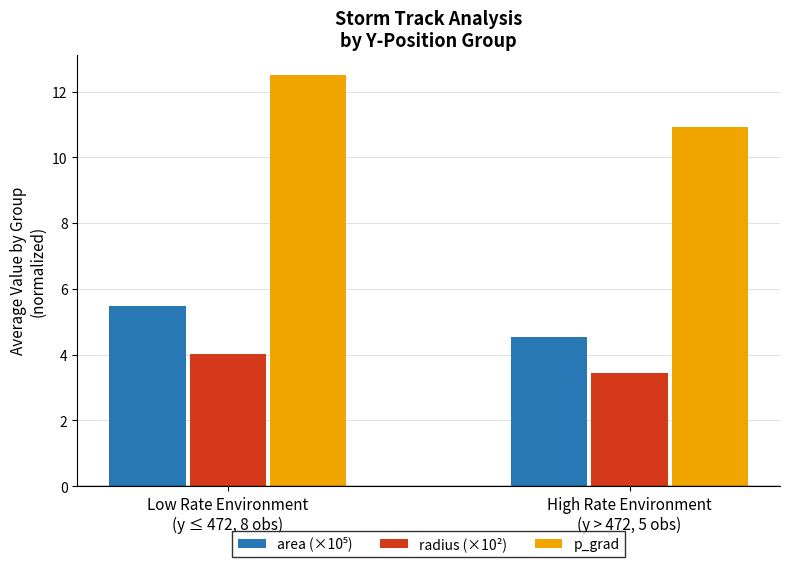

How many groups of bars are there?

2